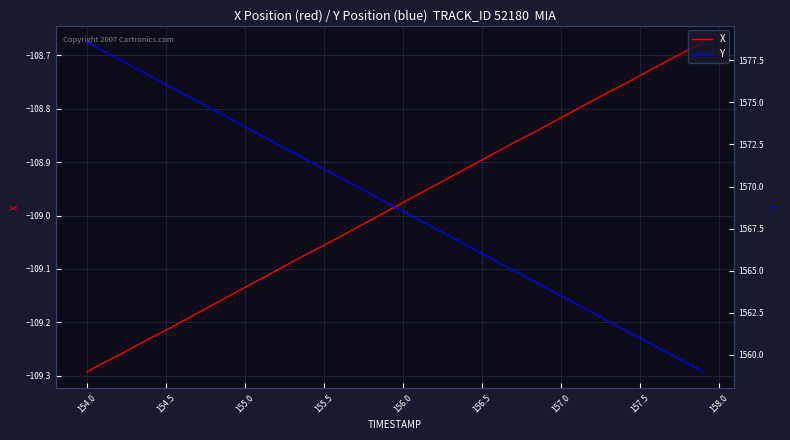

Reading right to left, list all the values displayed in this chart.

X: -108.7	-108.7	-108.7	-108.7	-108.7	-108.8	-108.8	-108.8	-108.8	-108.8	-108.8	-108.8	-108.9	-108.9	-108.9	-108.9	-108.9	-108.9	-109.0	-109.0	-109.0	-109.0	-109.0	-109.0	-109.1	-109.1	-109.1	-109.1	-109.1	-109.1	-109.2	-109.2	-109.2	-109.2	-109.2	-109.2	-109.2	-109.3	-109.3	-109.3
Y: 1559.0	1559.5	1560.0	1560.5	1561.0	1561.5	1562.0	1562.5	1563.0	1563.5	1564.0	1564.5	1565.0	1565.5	1566.0	1566.5	1567.0	1567.5	1568.0	1568.5	1569.0	1569.5	1570.0	1570.5	1571.0	1571.5	1572.0	1572.5	1573.0	1573.5	1574.1	1574.6	1575.1	1575.6	1576.1	1576.6	1577.1	1577.6	1578.1	1578.6